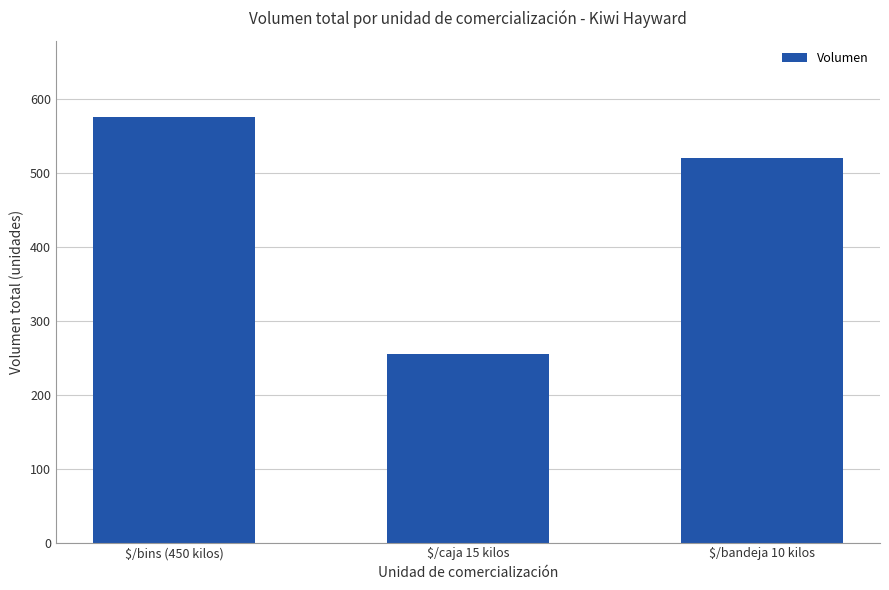

List the labels in order of value, smallest first.

$/caja 15 kilos, $/bandeja 10 kilos, $/bins (450 kilos)